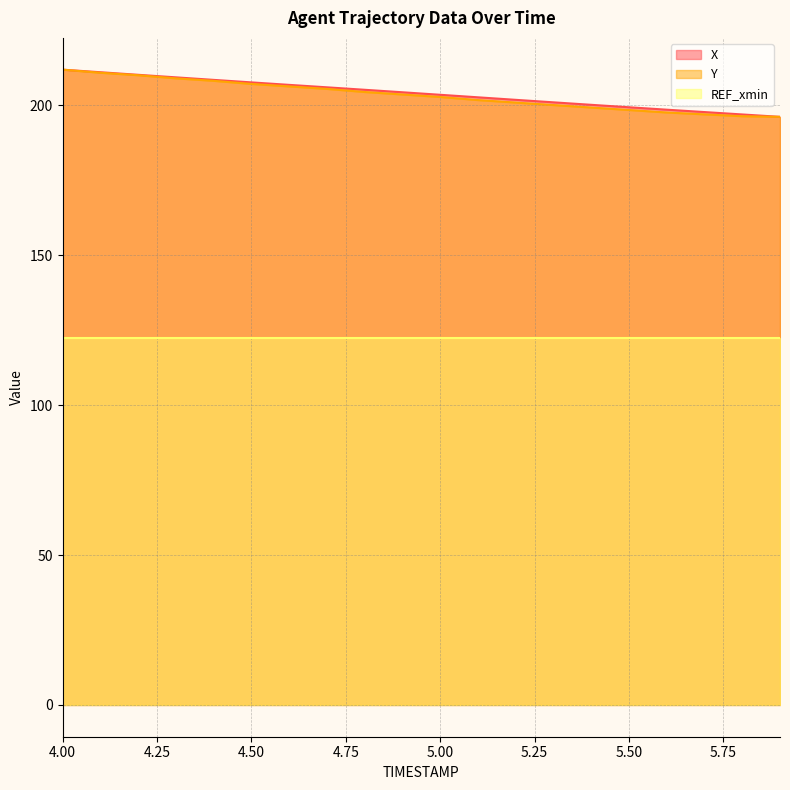

At which label does Y first exceed 203?

4.00